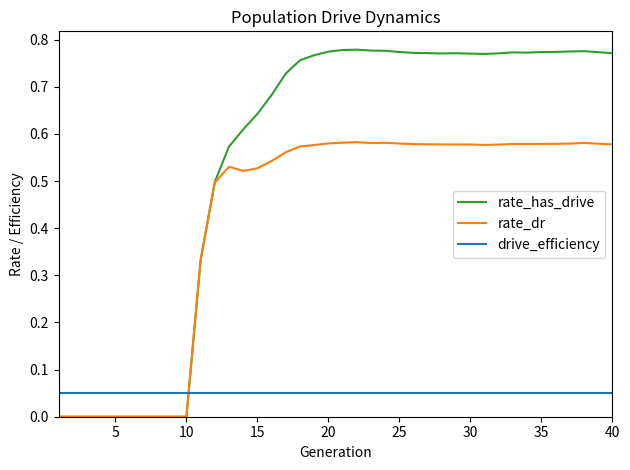

Which series has the largest total across all categories?

rate_has_drive